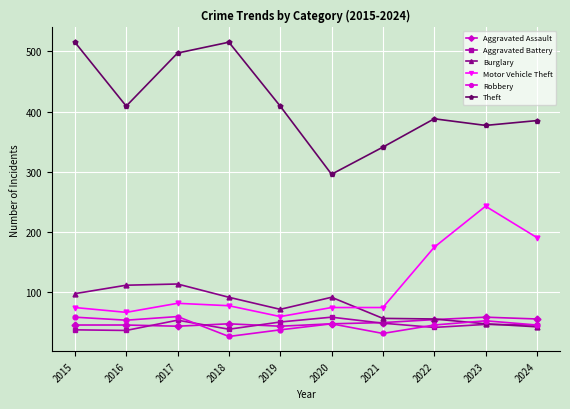

True or false: Theft has a value of 341 at 2021.

True